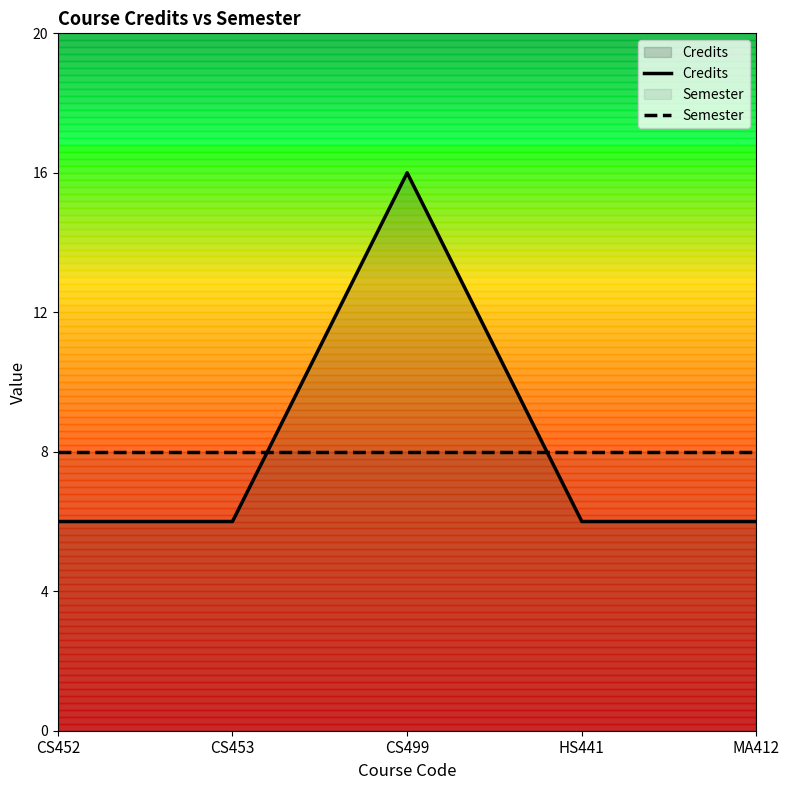

What position from the left is HS441?

4